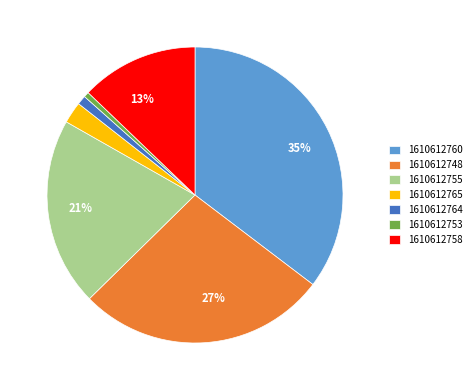

What is the ratio of the value at 1610612758 to the value at 1610612755?

0.6